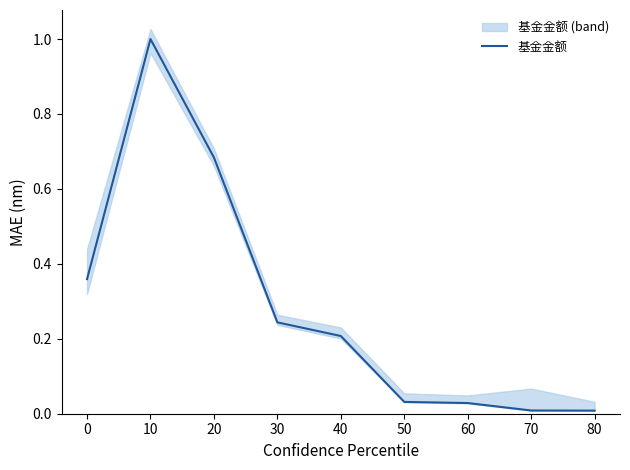

What is the difference between the maximum and minimum values?

1.0